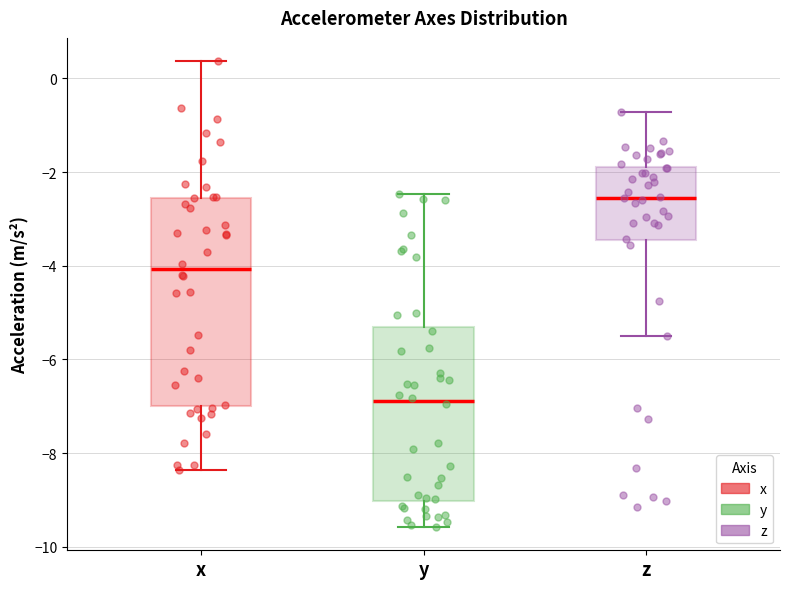

Reading left to right, transcribe this box plot: for each box, give where its median line is, the range the box spans, and where its two whiskers end, as read against the y-axis. The values are not printed on the chart, so give them approximately, as read against the axis.

x: median -4.0, box -7.0 to -2.6, whiskers -8.4 to 0.4
y: median -6.8, box -9.0 to -5.4, whiskers -9.6 to -2.4
z: median -2.6, box -3.4 to -1.8, whiskers -5.6 to -0.8